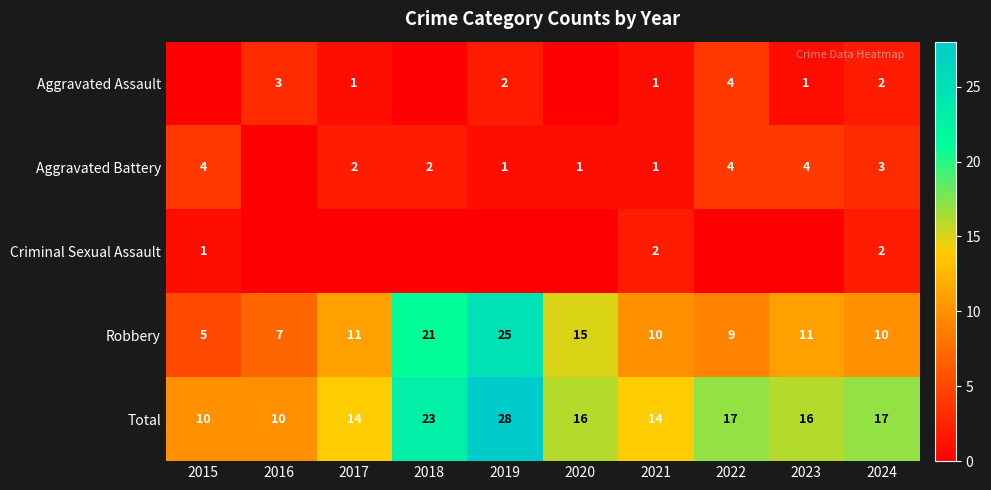

What is the minimum value for Robbery?

5